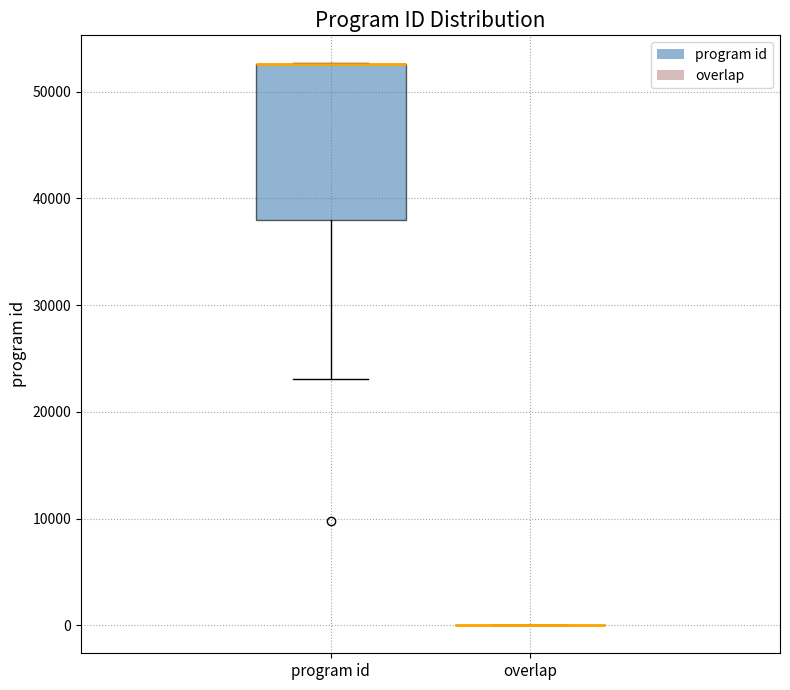

Reading left to right, read every box against the y-axis: the position of its median line, the range the box covers, and the ends of its whiskers. The values are not printed on the chart, so give them approximately, as read against the axis.

program id: median 53000 (drawn on the box's upper edge), box 38000 to 53000, whiskers 23000 to 53000
overlap: box collapsed to a line at 0, whiskers 0 to 0